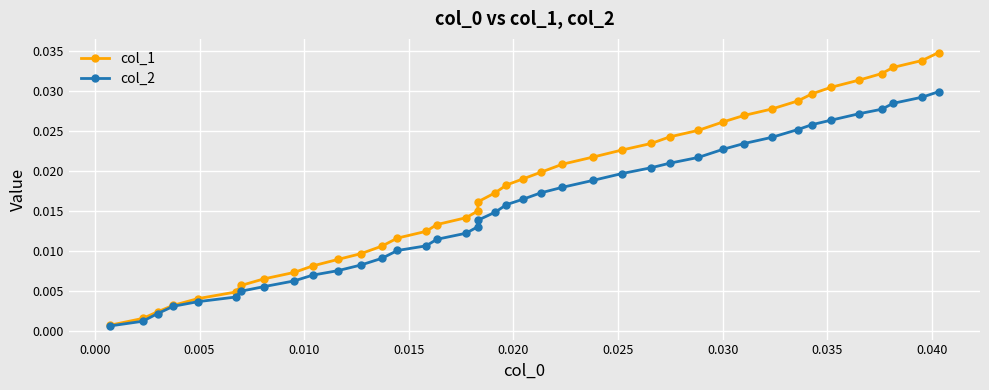

The col_2 series shows 0.0 at 23. True or false?

False